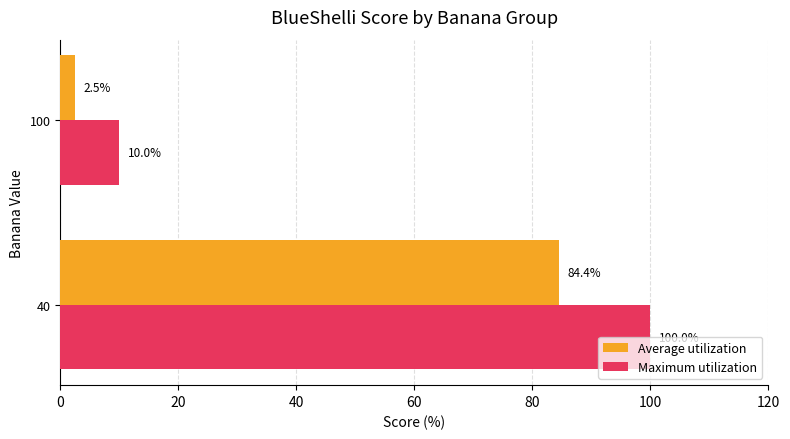

What is the smallest value displayed?

2.5